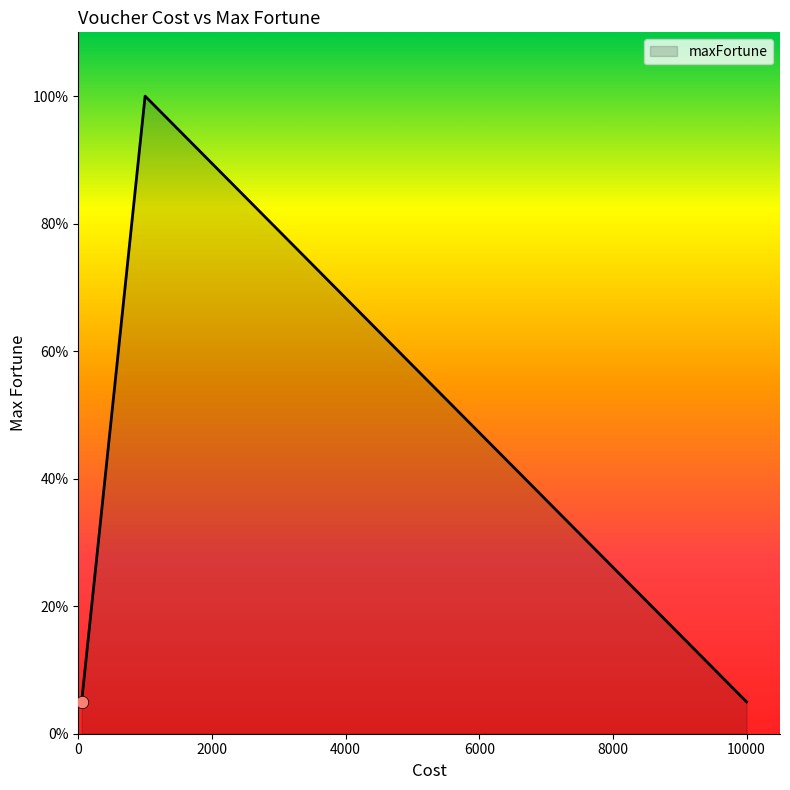

True or false: there are more than 2 points higher than both neighbors.

False